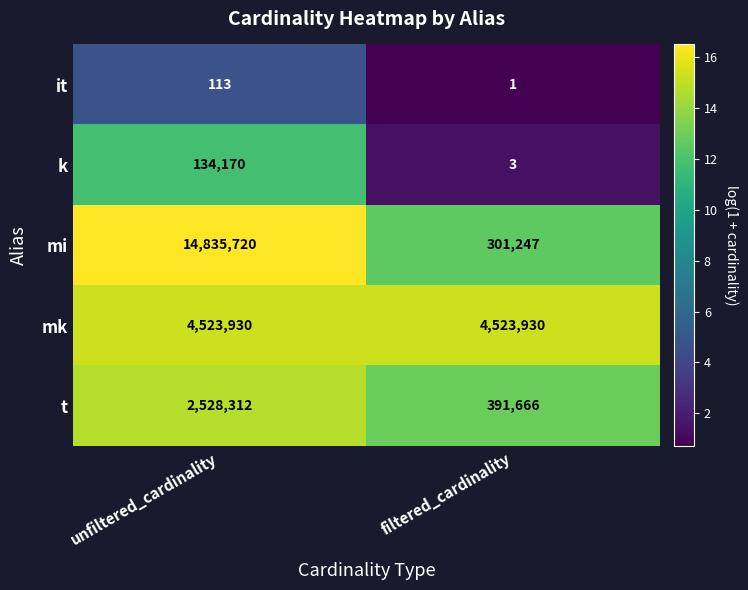

Is the value of mk at filtered_cardinality greater than the value of t at filtered_cardinality?

Yes